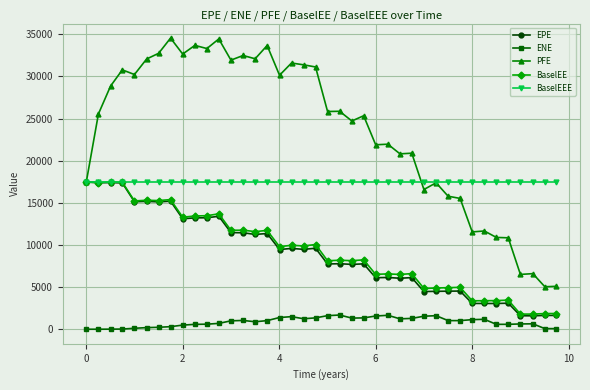

What is the value of the EPE point at the 11th from the left?

13223.7